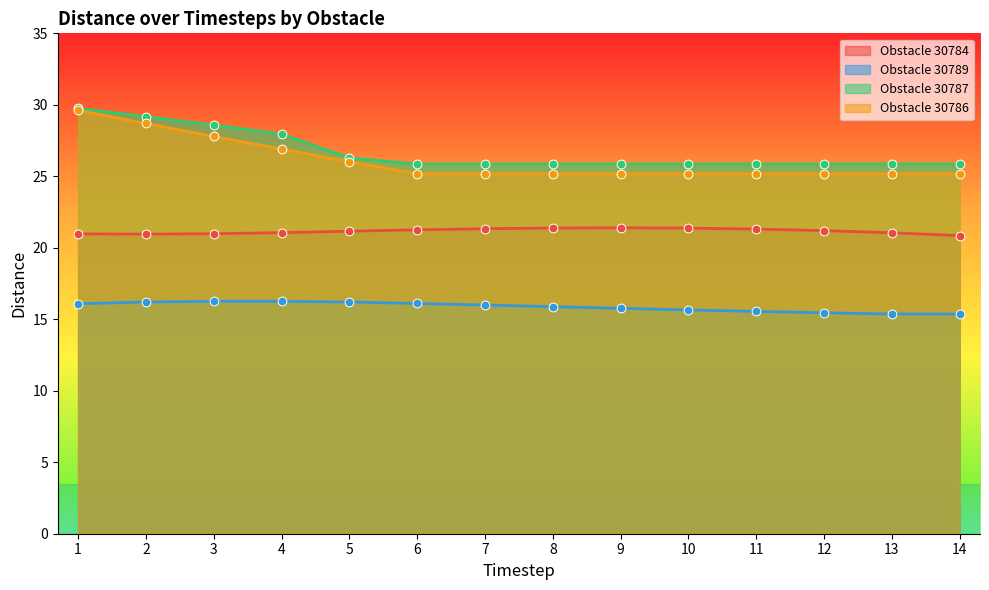

What is the total value across all series at 8?

88.3